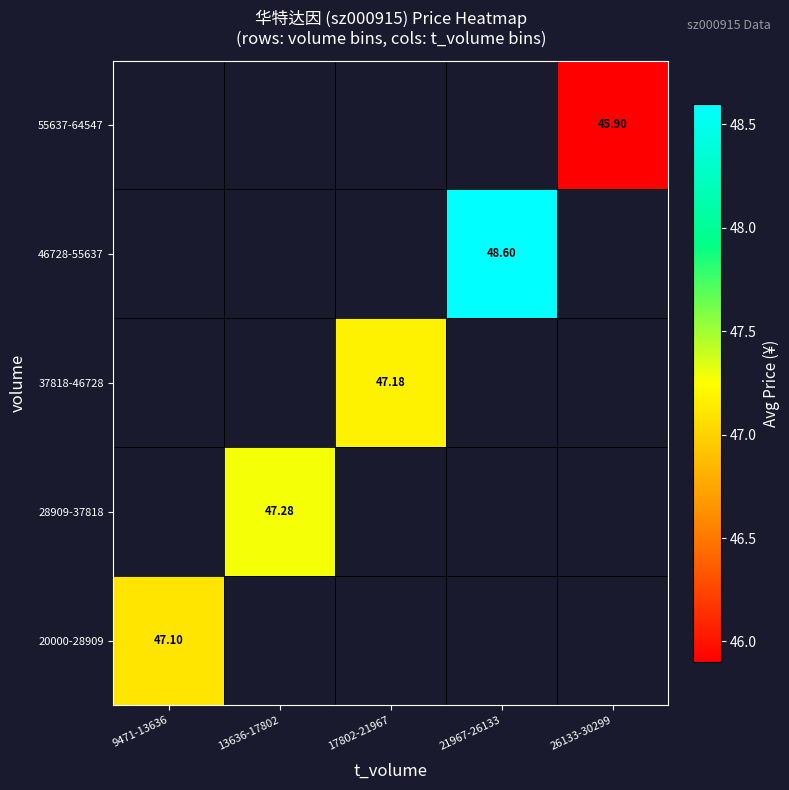

Count the number of categories in the chart.

5